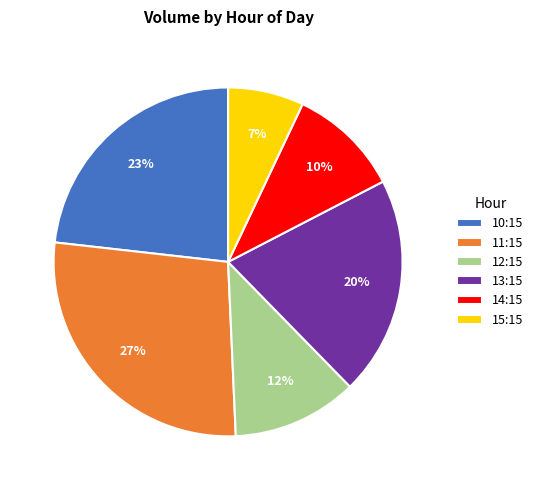

How many segments does this pie chart have?

6